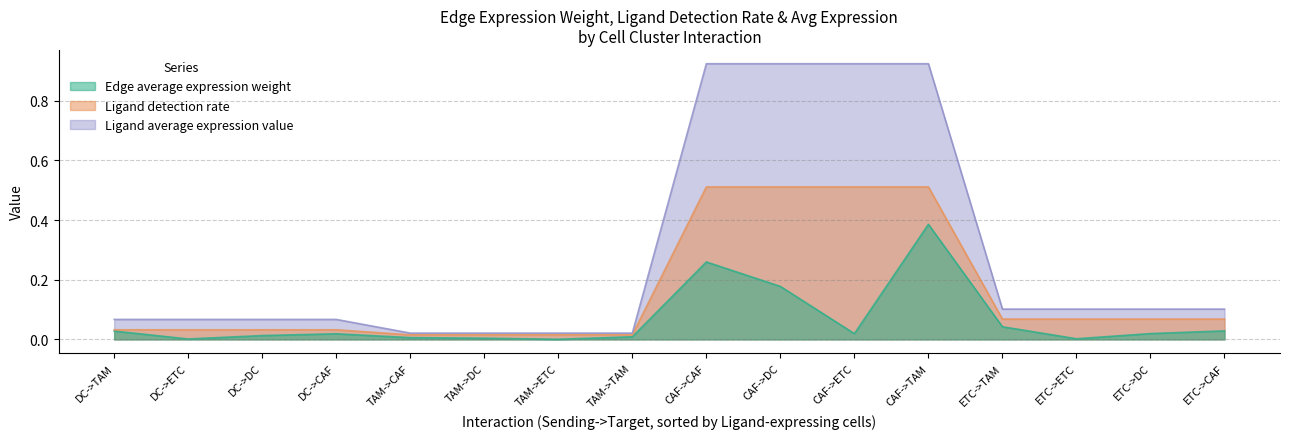

Rank the series at CAF->CAF from highest to lowest value.

Ligand average expression value, Ligand detection rate, Edge average expression weight